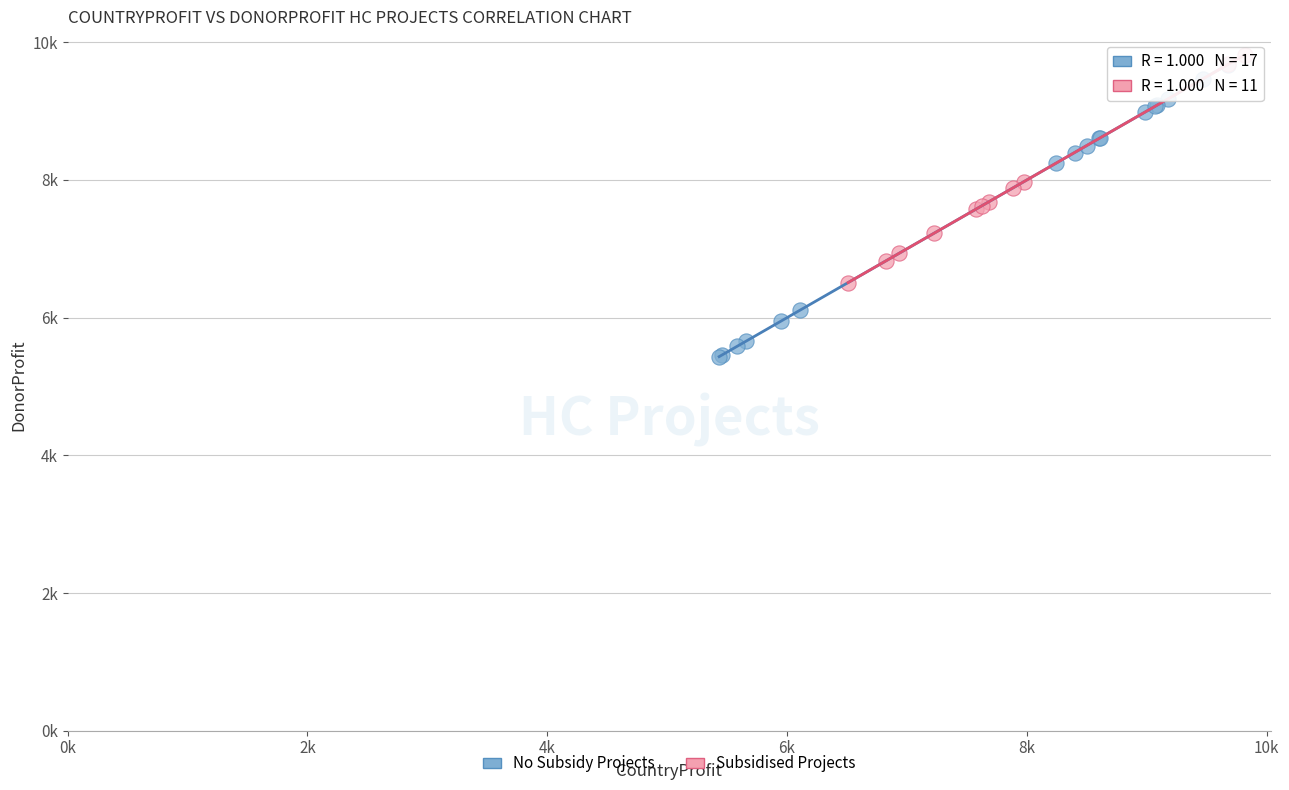

What are all the series names shown in the legend?

No Subsidy Projects, Subsidised Projects